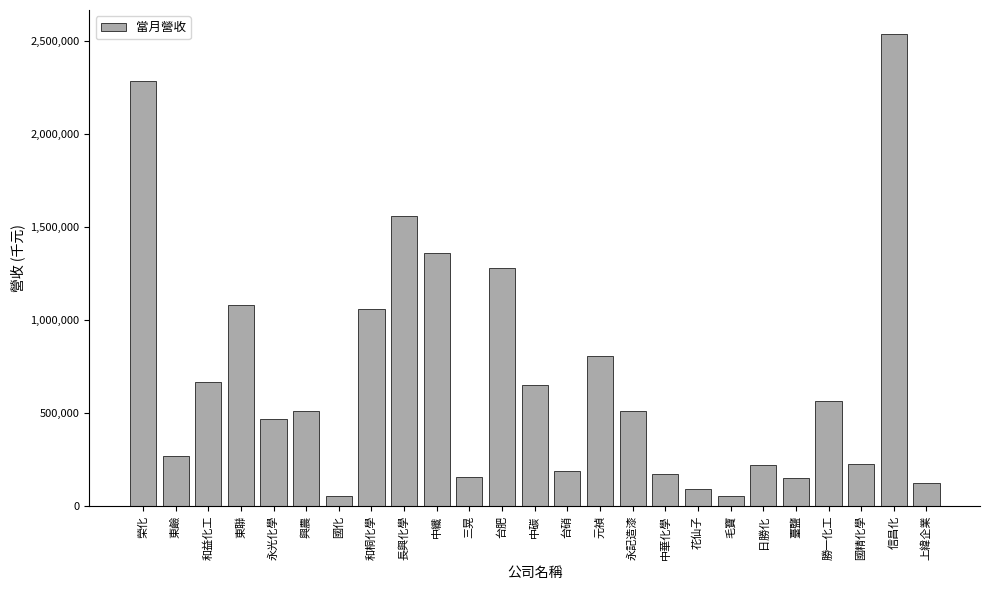

What value does the data have at 台硝?

189113